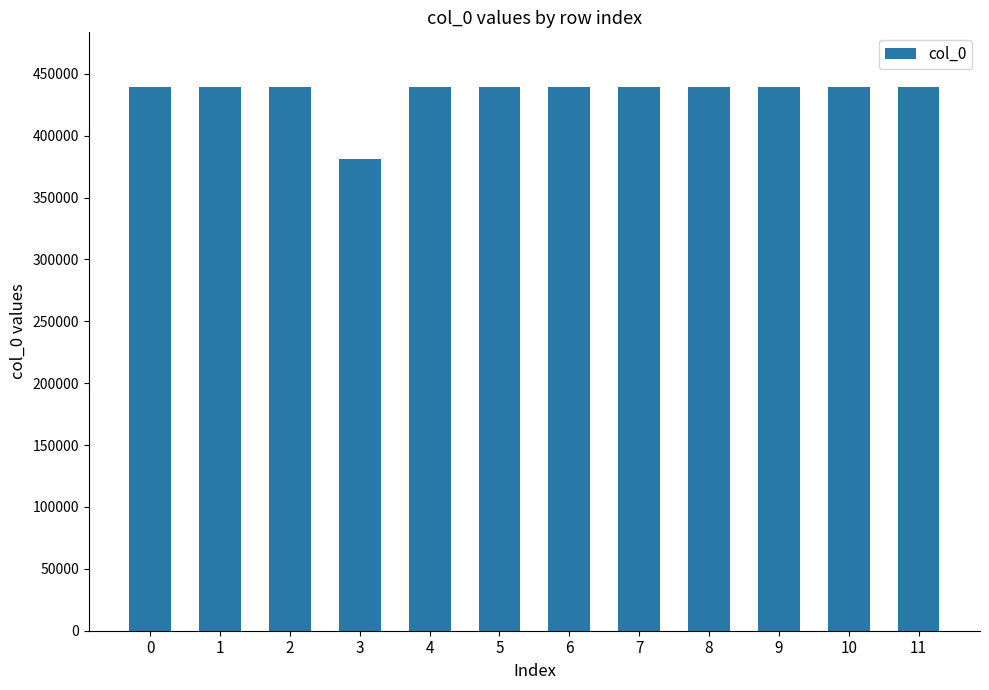

Are the bars grouped side by side (vs. stacked)?

No